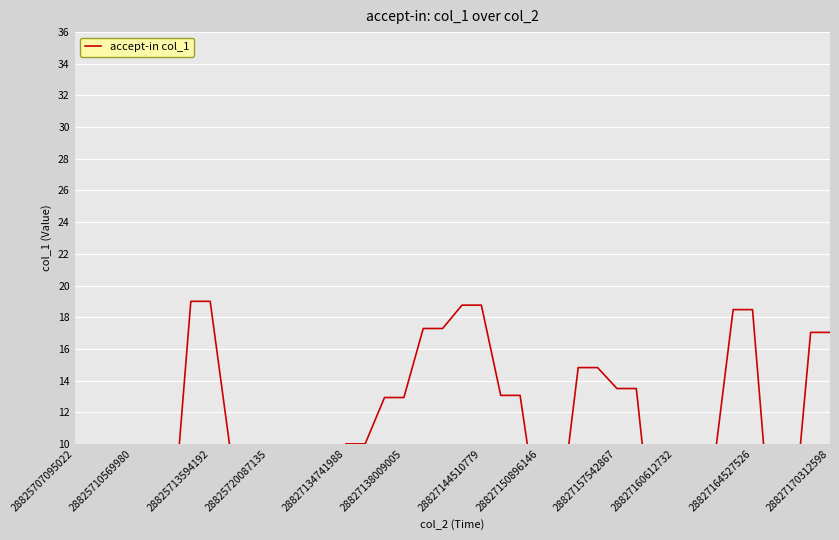

True or false: the data shows 5.2 at 26.

False